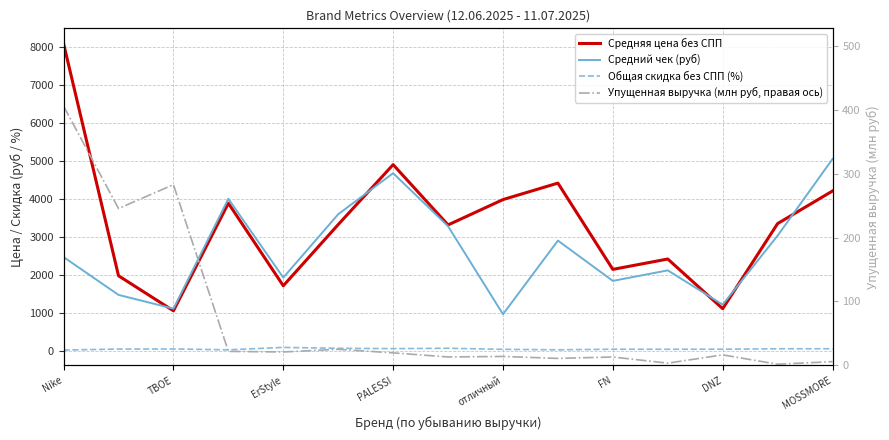

What is the spread (max minus min) of values at Nike?

8076.8